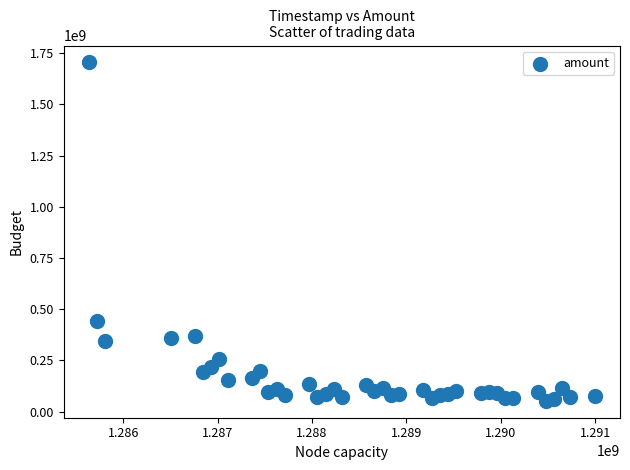

What Y value in the scatter plot is closest to 878829426?

444138368